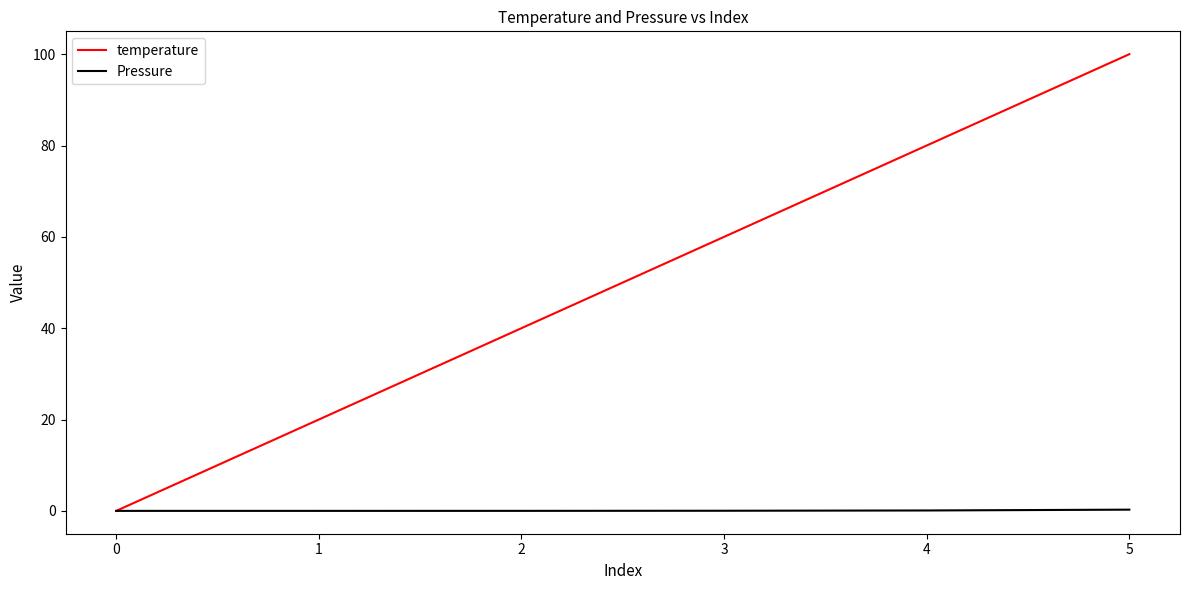

What is the approximate value of Pressure at 4?

0.1